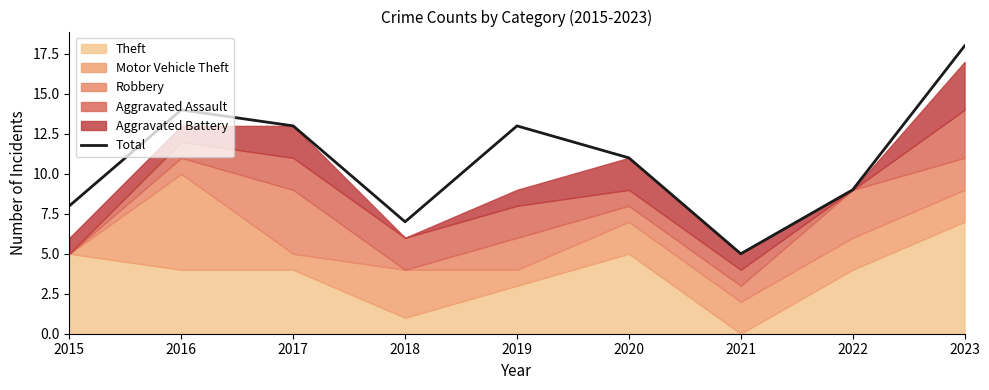

The value at 2021 is 5. True or false?

True